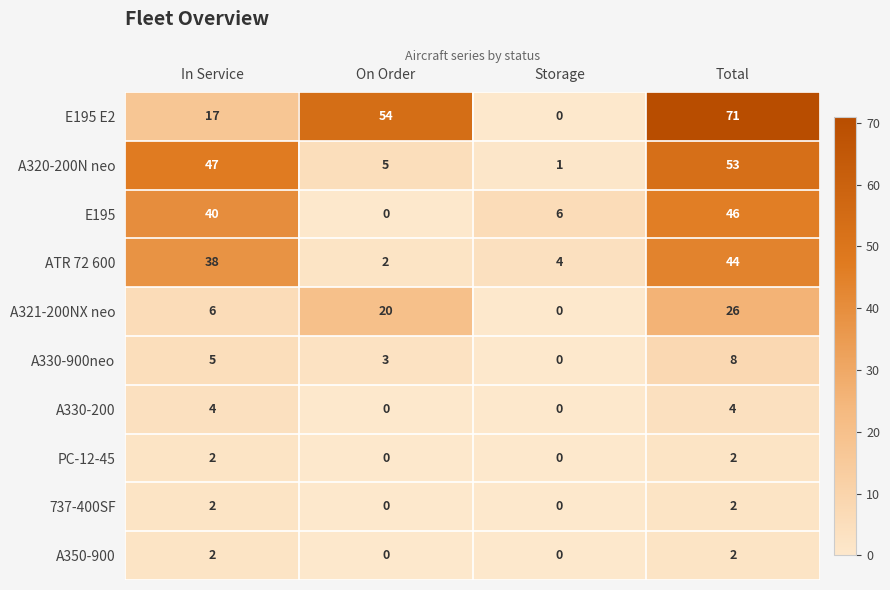

What is the greatest value displayed?

71